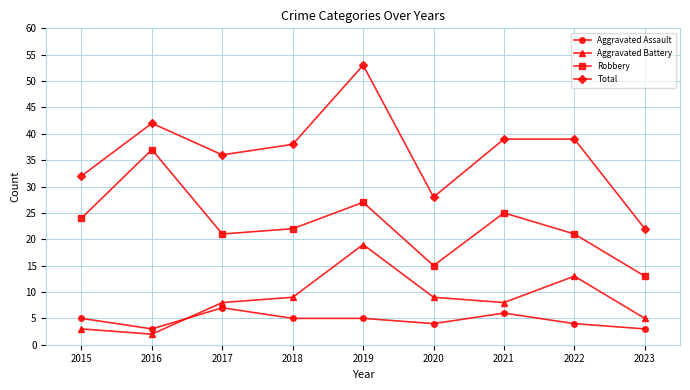

Rank the series by their maximum value, from highest to lowest.

Total, Robbery, Aggravated Battery, Aggravated Assault